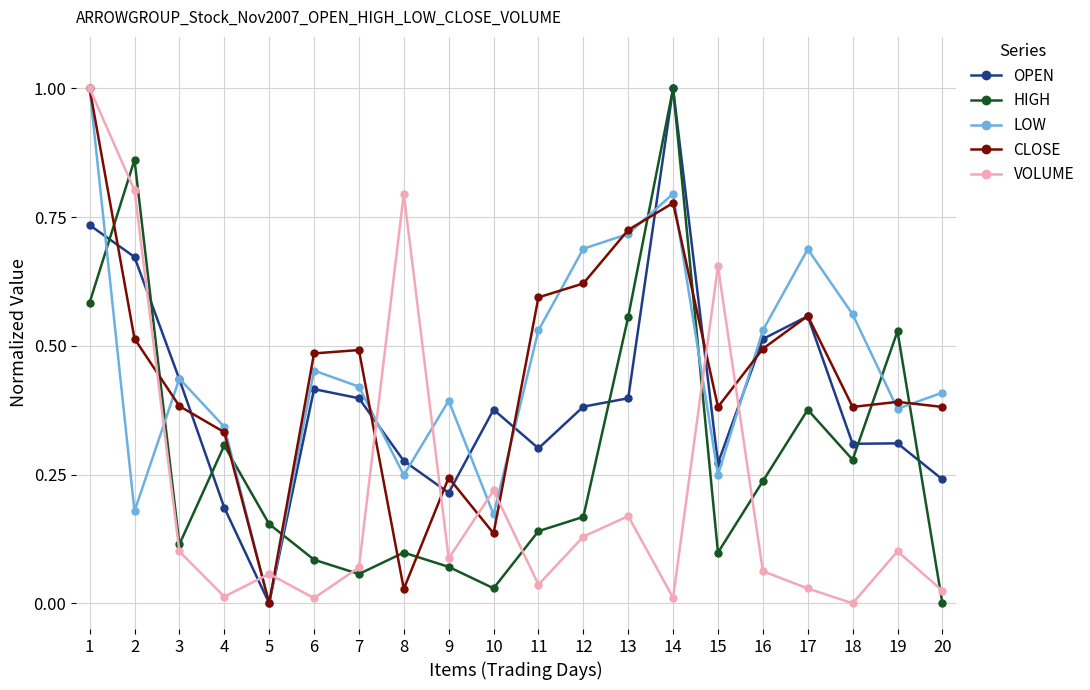

What is the total value across all series at 6?

1.4